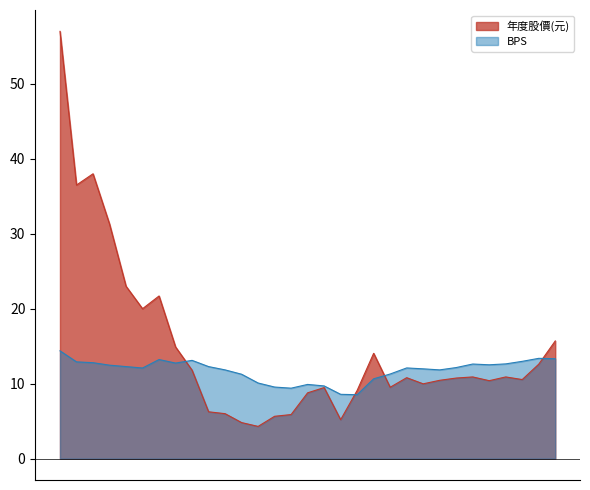

At 2004, list the series in order from largest to smallest.

BPS, 年度股價(元)_收盤